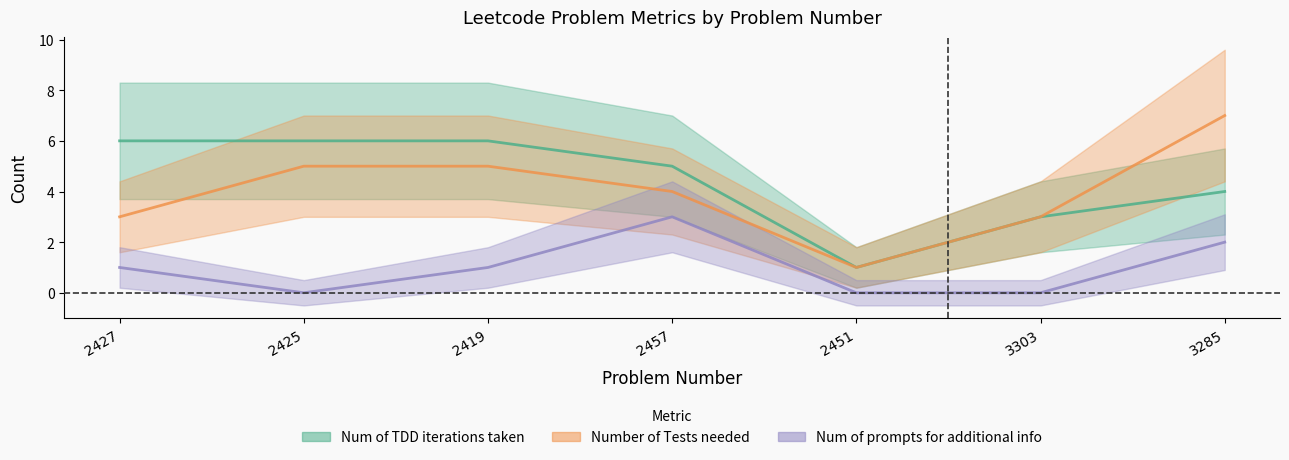

Where does the Number of Tests needed series first go above 4?

2425